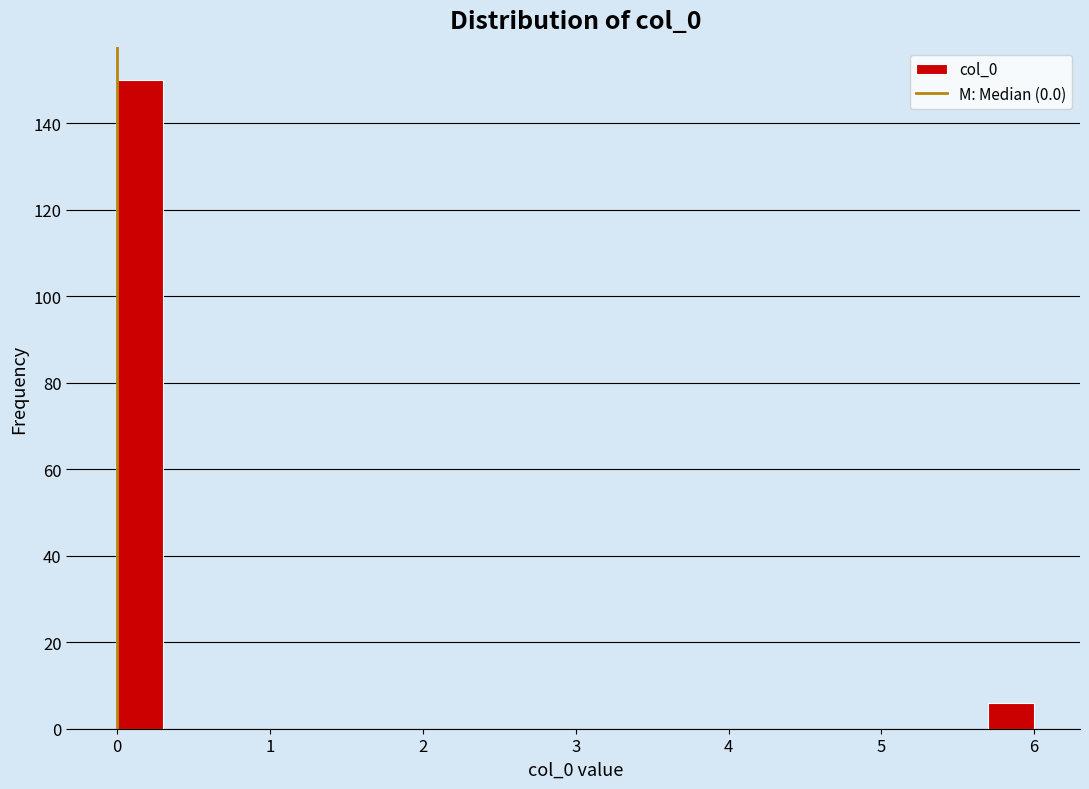

Read against the x-axis, roughly where is the centre of the tallest bar?

0.2